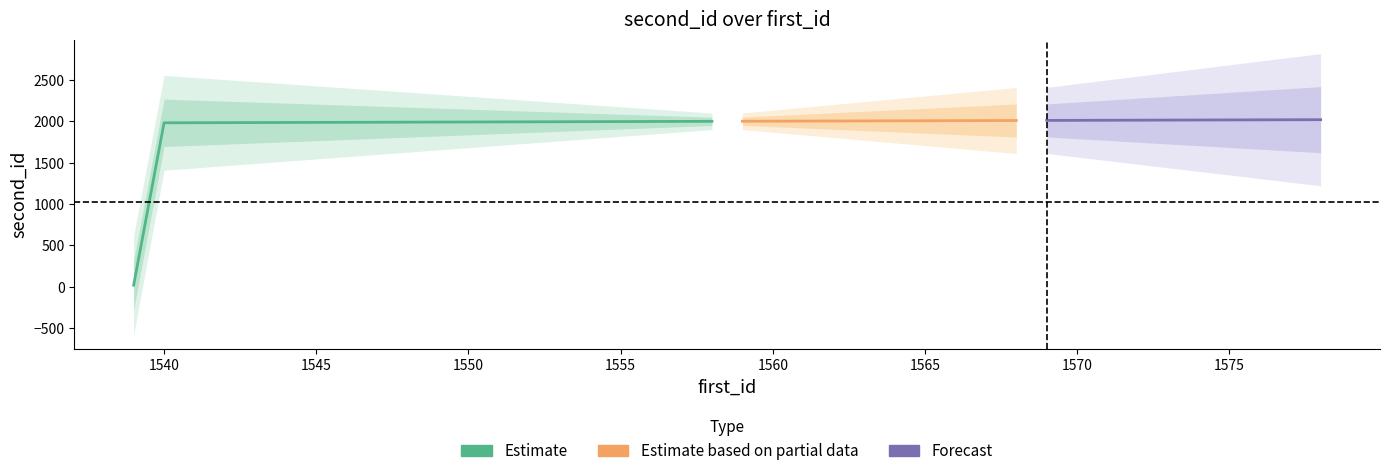

What is the greatest value displayed?

2022